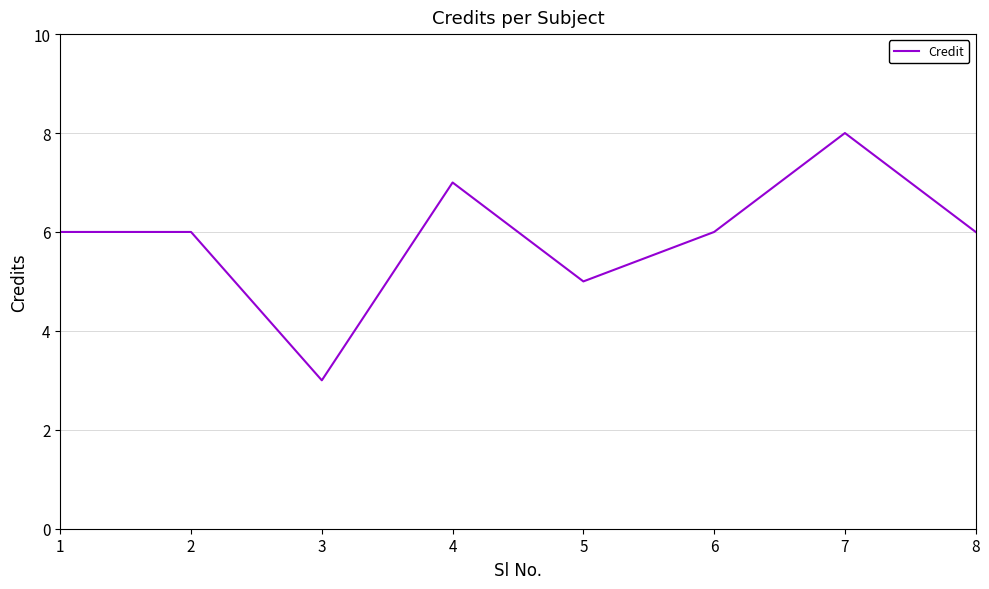

How many values are between 6 and 7?

5